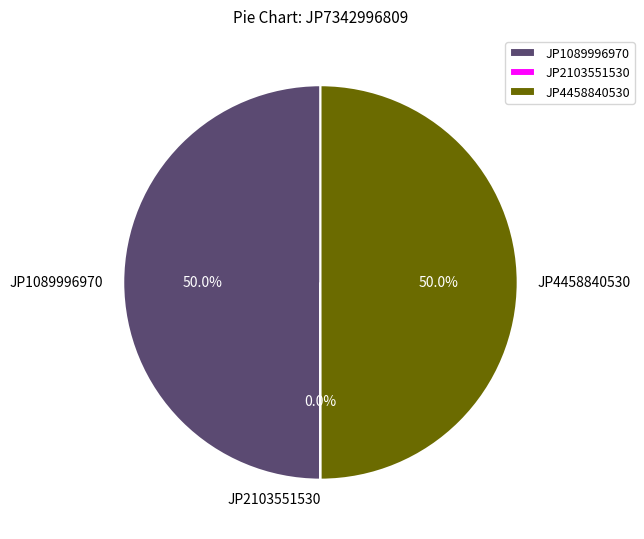

What is the ratio of the value at JP4458840530 to the value at JP1089996970?

1.0